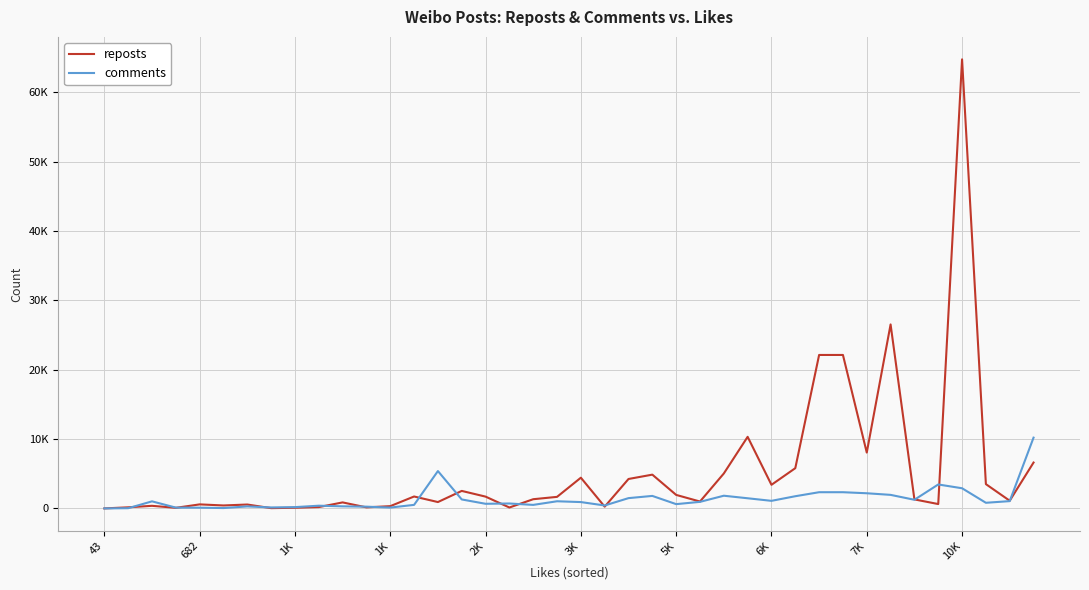

What is the greatest value displayed?

64742